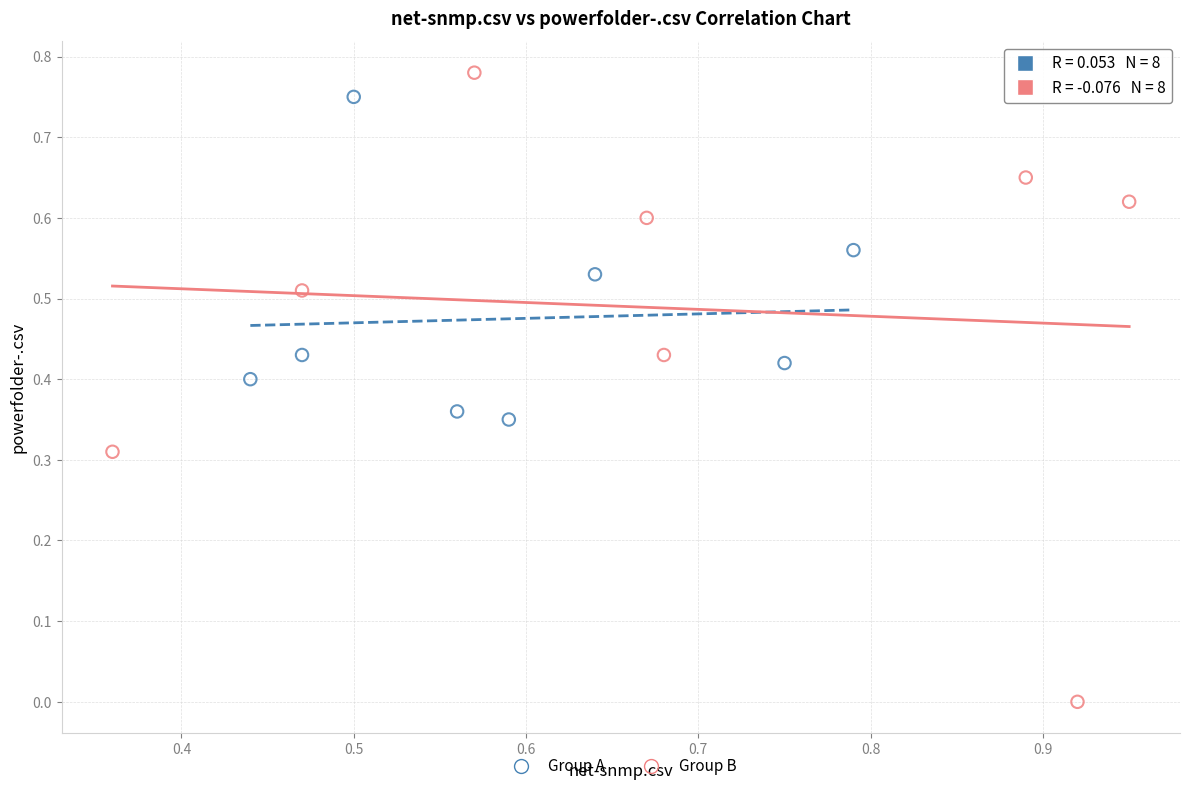

Which series reaches the minimum Y coordinate?

Group B